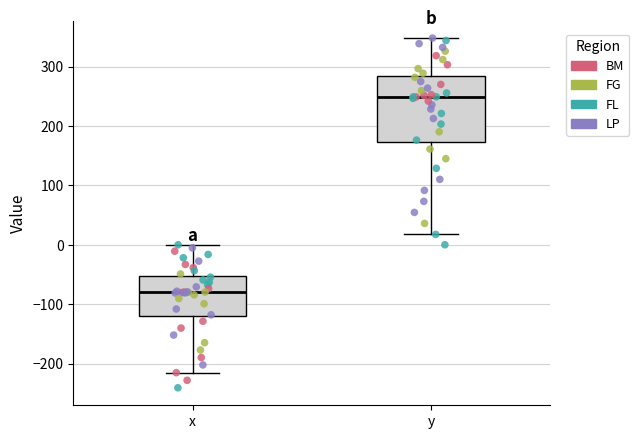

Which box has the highest median line?

y